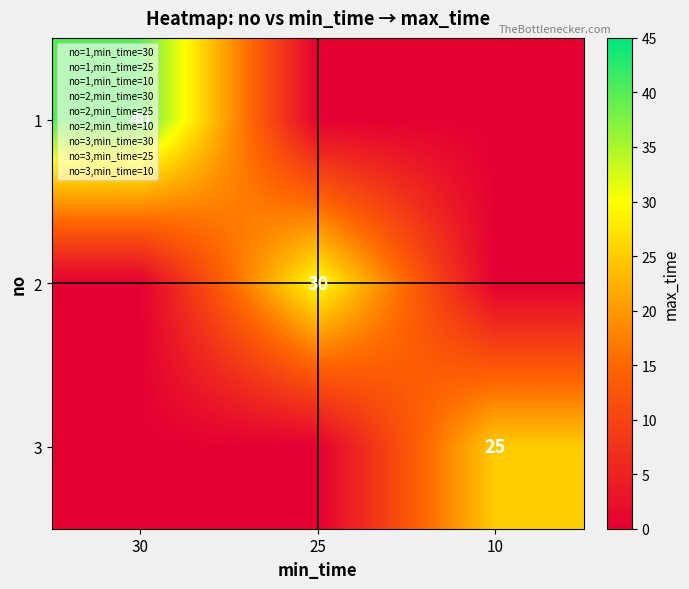

At how many categories does at least one series exceed 7?

3